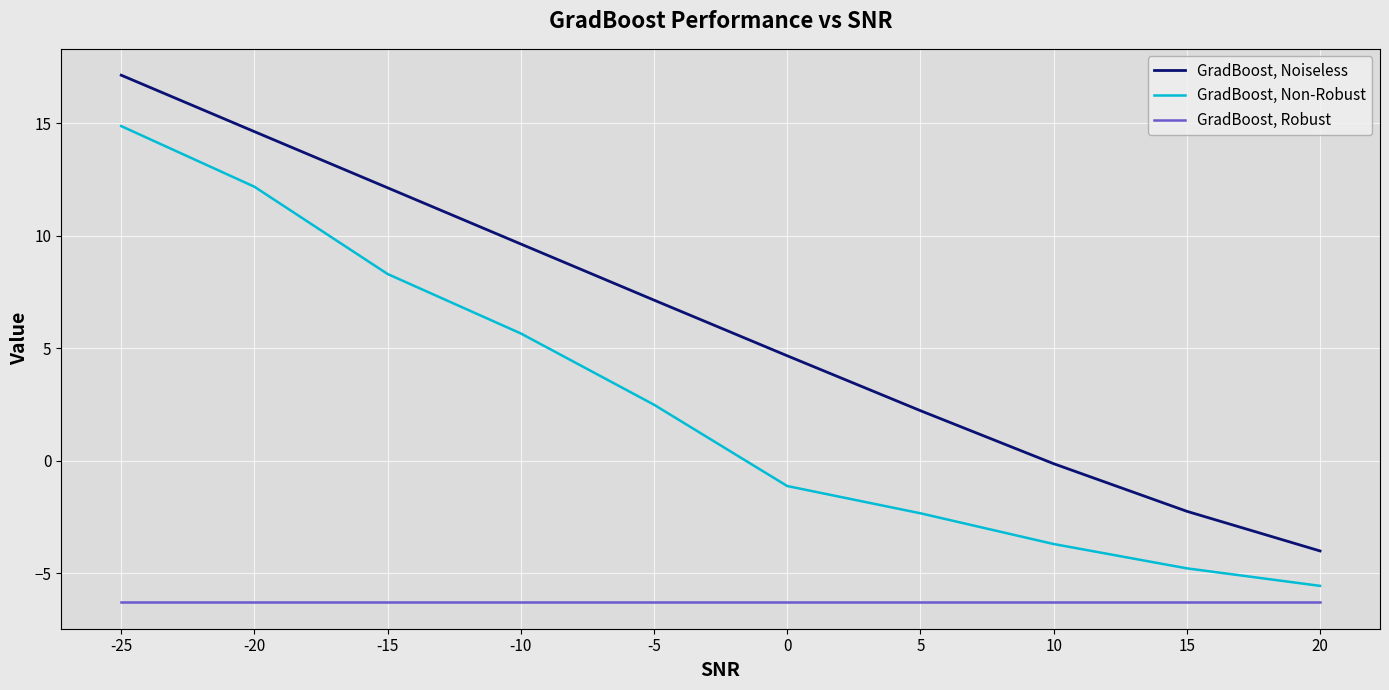

Which series has the largest total across all categories?

GradBoost, Noiseless